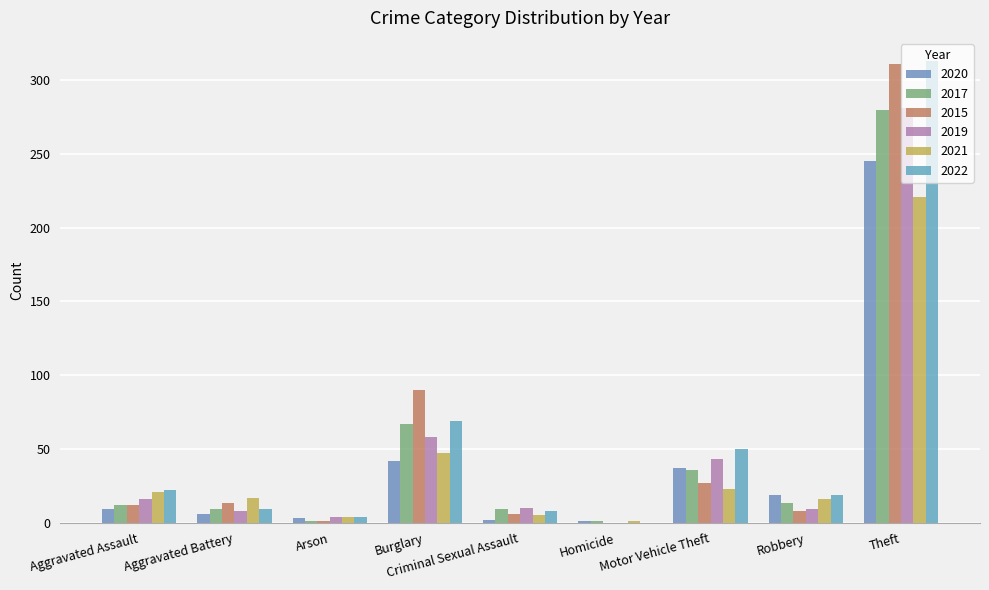

Which has a higher value, Aggravated Battery or Aggravated Assault?

Aggravated Assault